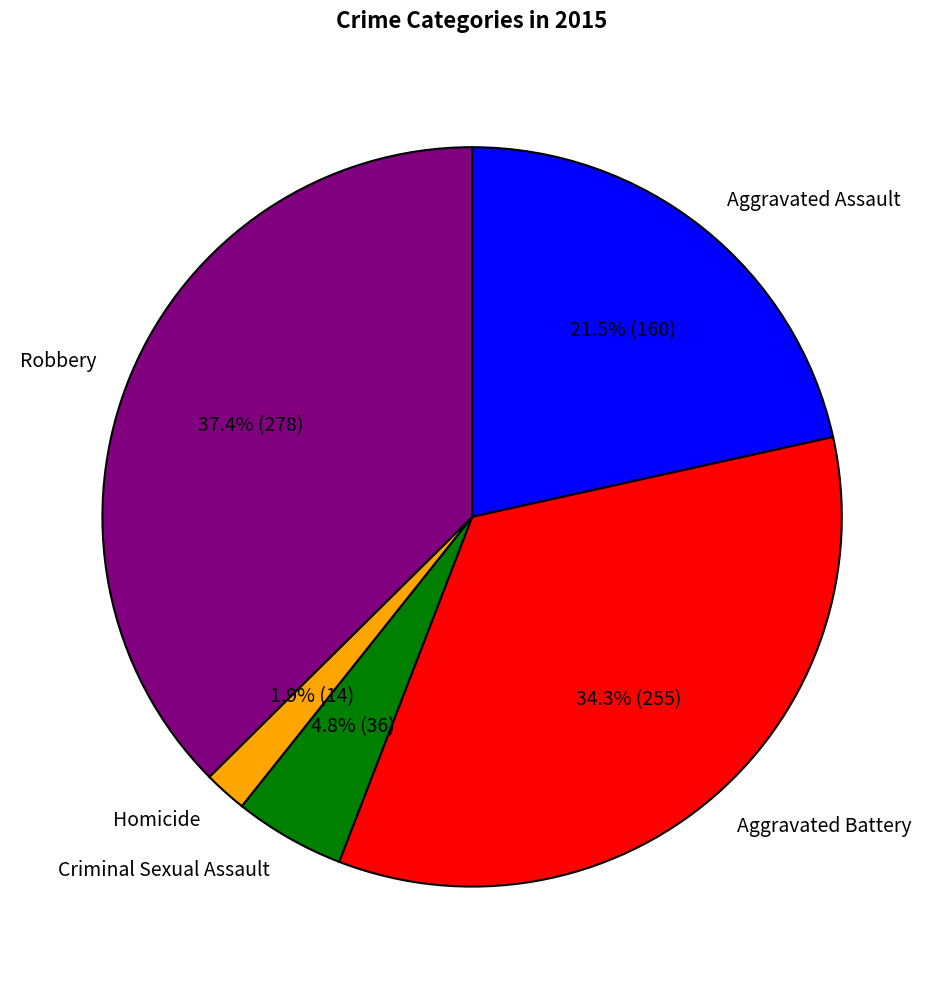

What percentage is NOT represented by Aggravated Assault?

78.5%